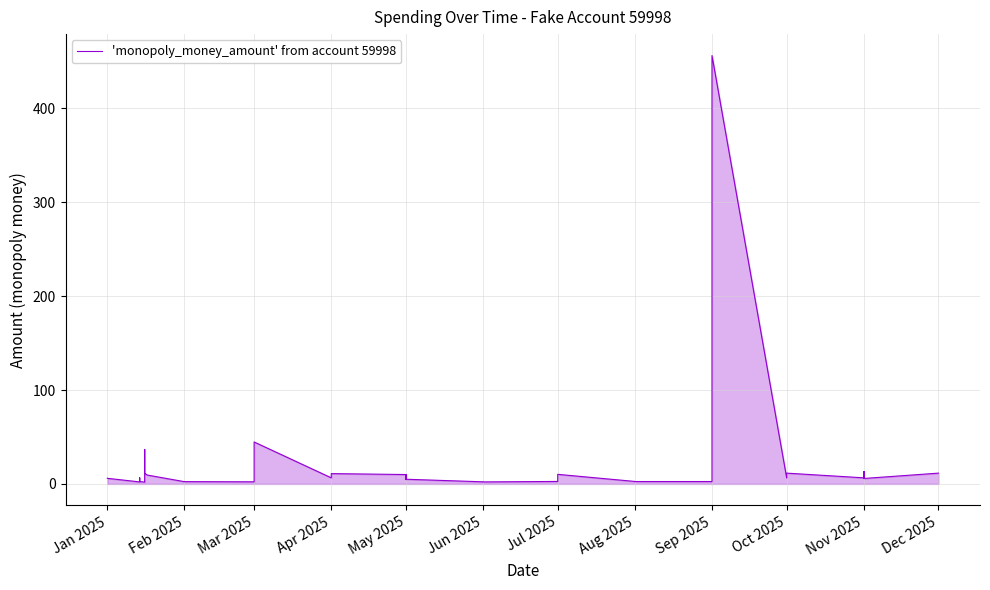

At which label does the data first exceed 6?

Mar 2025